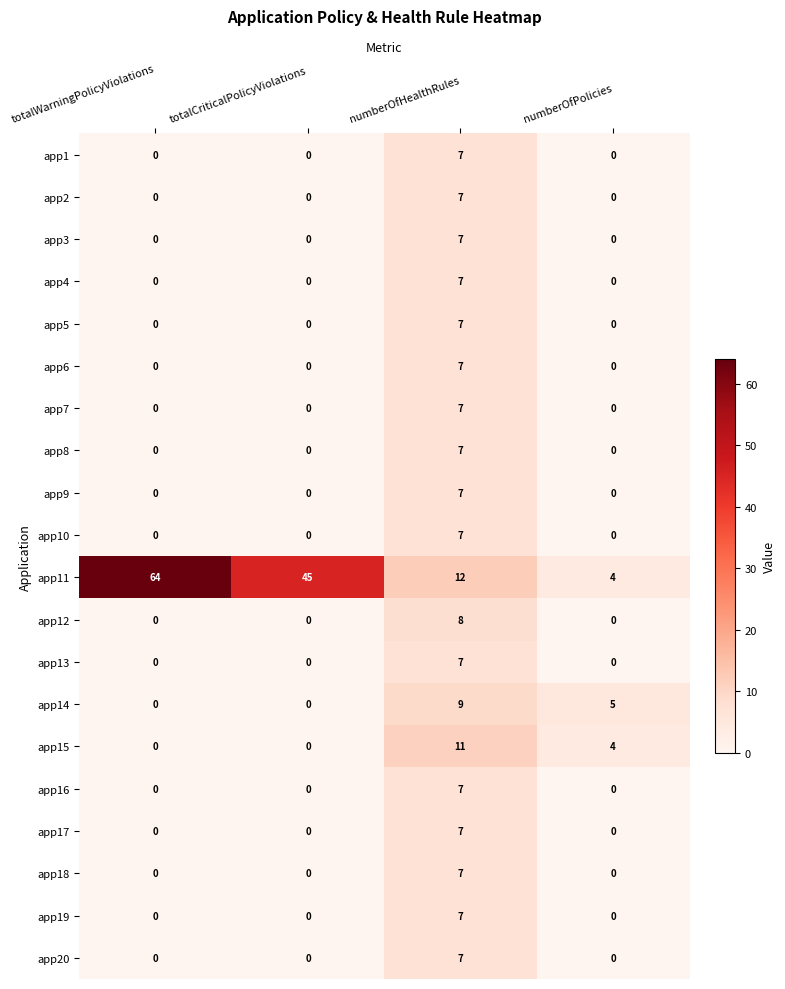

Which series changed the most between totalWarningPolicyViolations and totalCriticalPolicyViolations?

app11